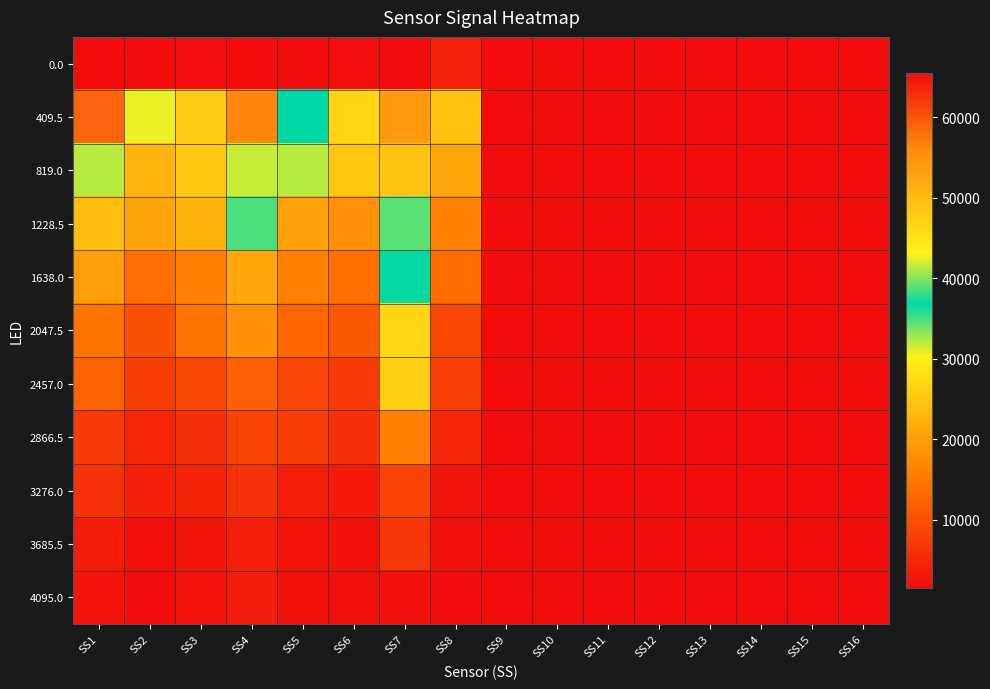

Between SS14 and SS13, which is larger?

SS13